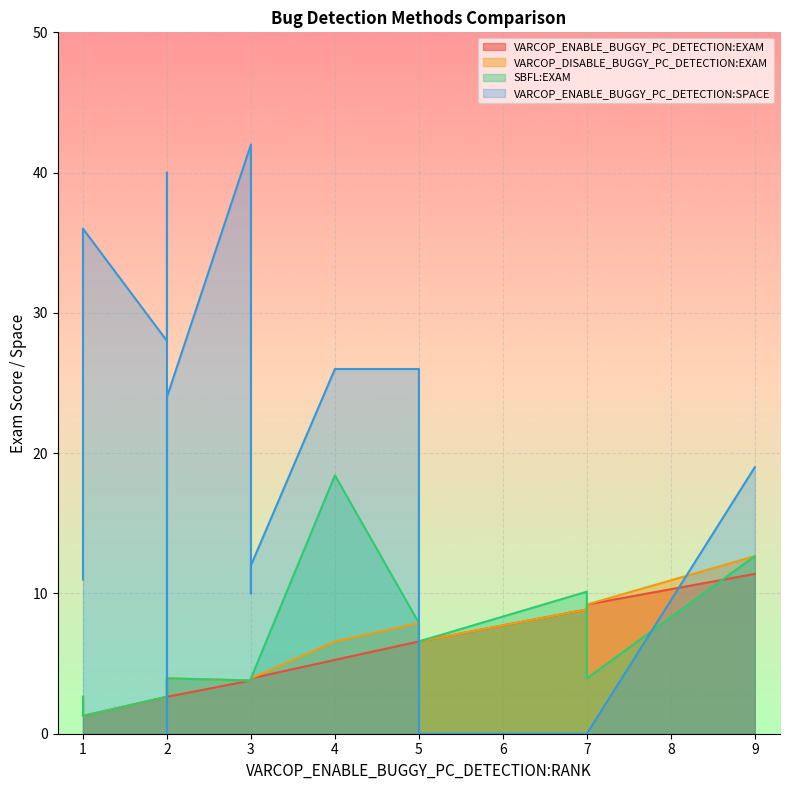

What is the difference between the second highest and minimum values in the SBFL:EXAM series?

11.4